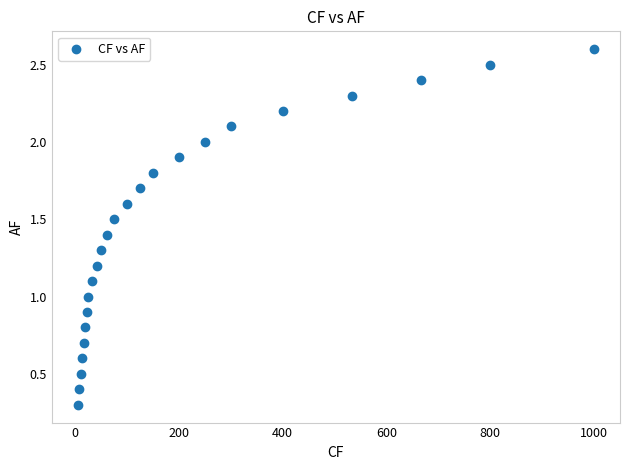

What is the range of Y values (max minus min)?

2.3